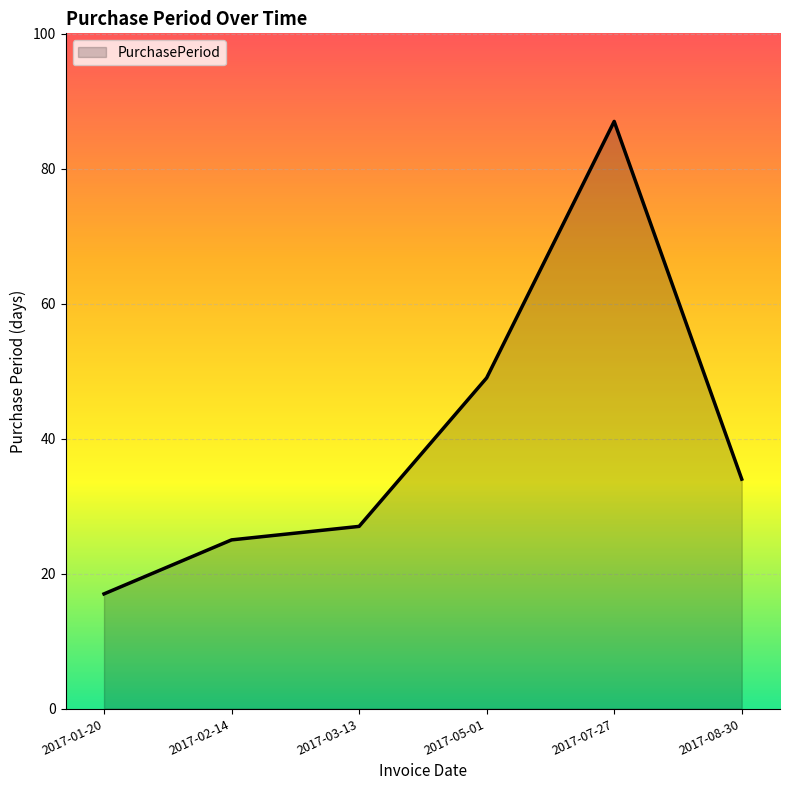

What is the change in value from 2017-01-20 to 2017-07-27?

+70